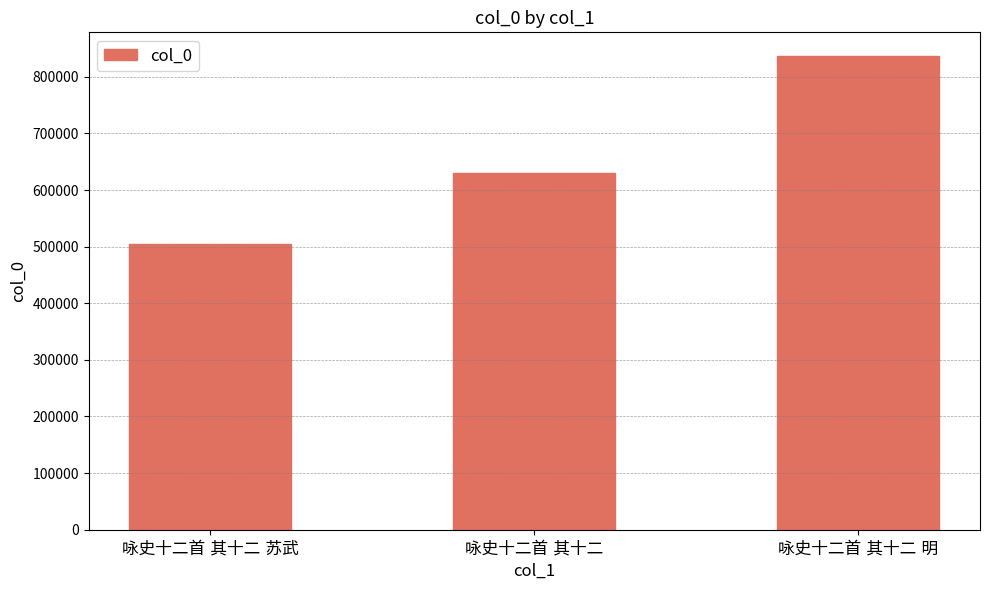

What is the minimum value shown in the chart?

504473